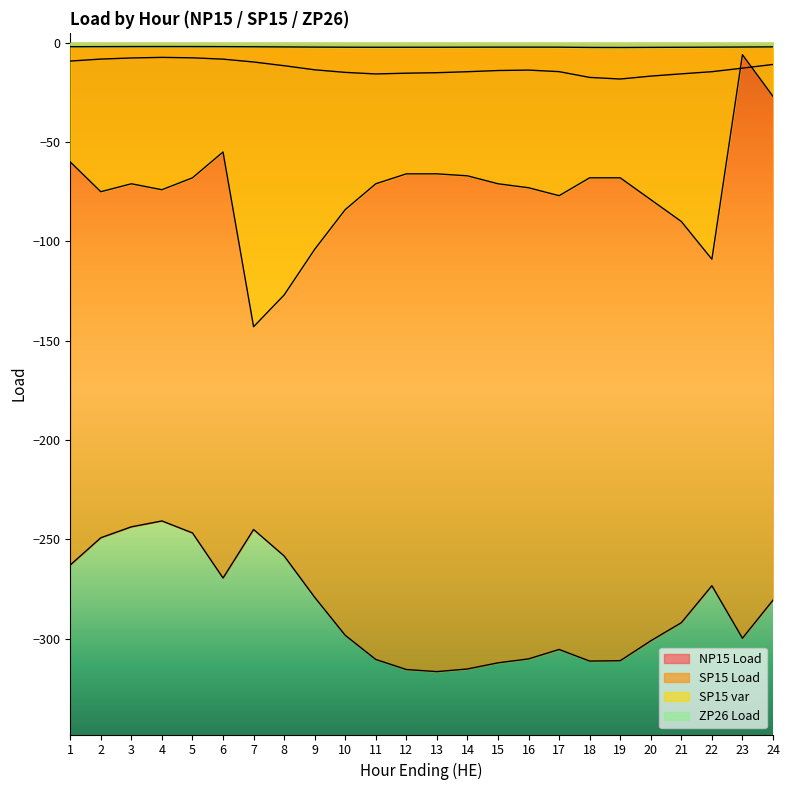

True or false: ZP26 Load and SP15 Load cross at least once.

False